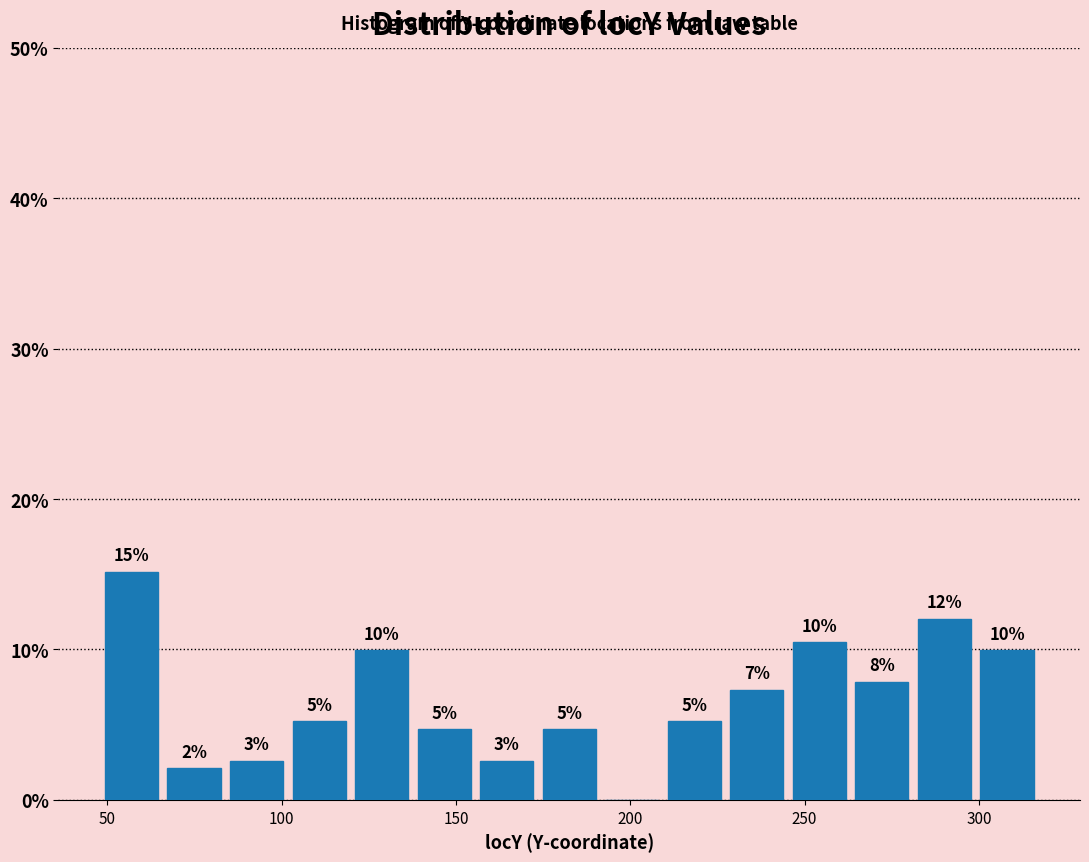

Read against the x-axis, roughly where is the centre of the tallest bar?

55